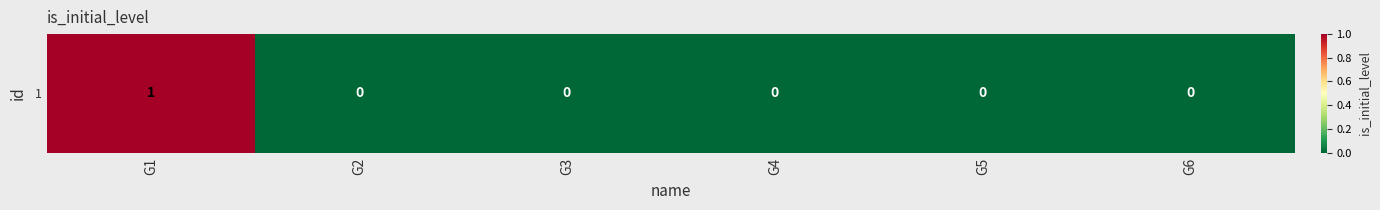

What is the maximum value shown in the chart?

1